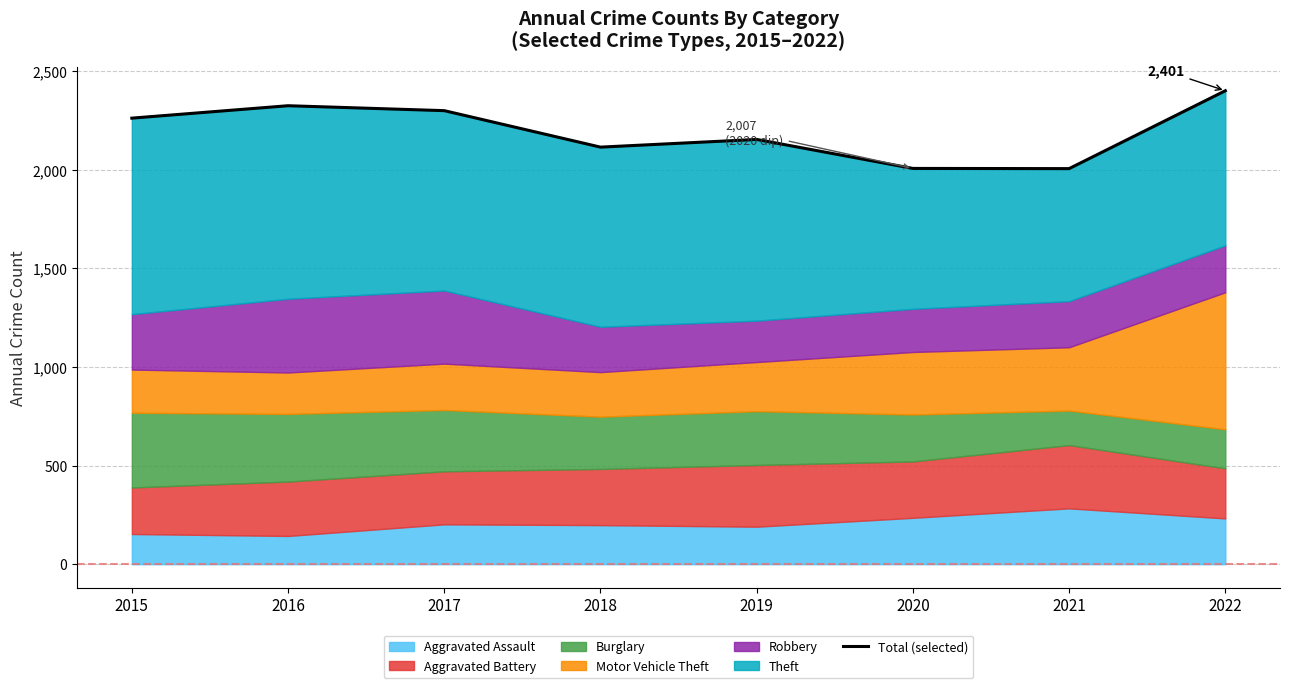

The chart shows a value of 1143 at 2019. True or false?

False